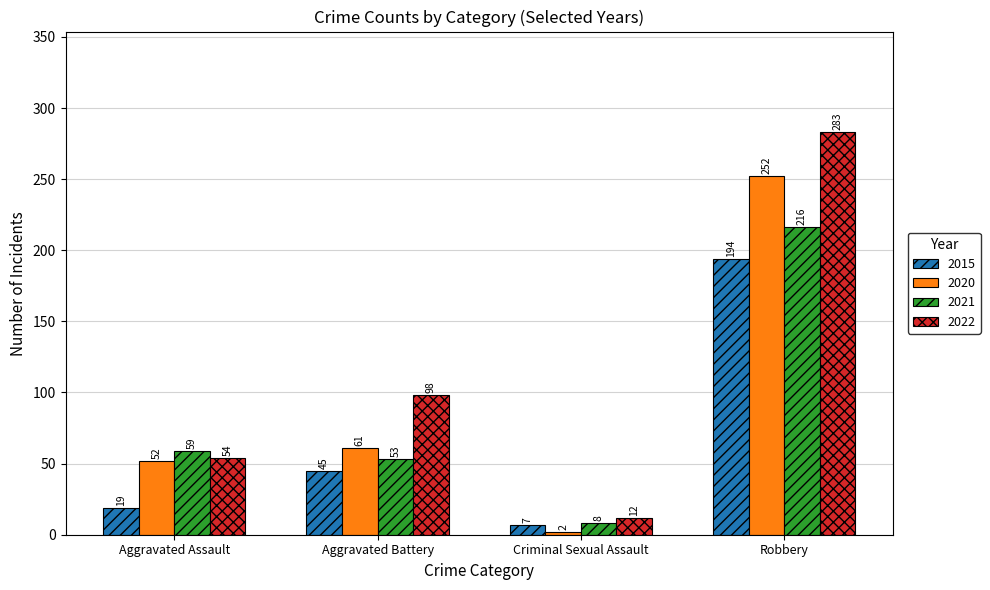

Reading left to right, what are all the values shown in this chart?

2015: 19	45	7	194
2020: 52	61	2	252
2021: 59	53	8	216
2022: 54	98	12	283